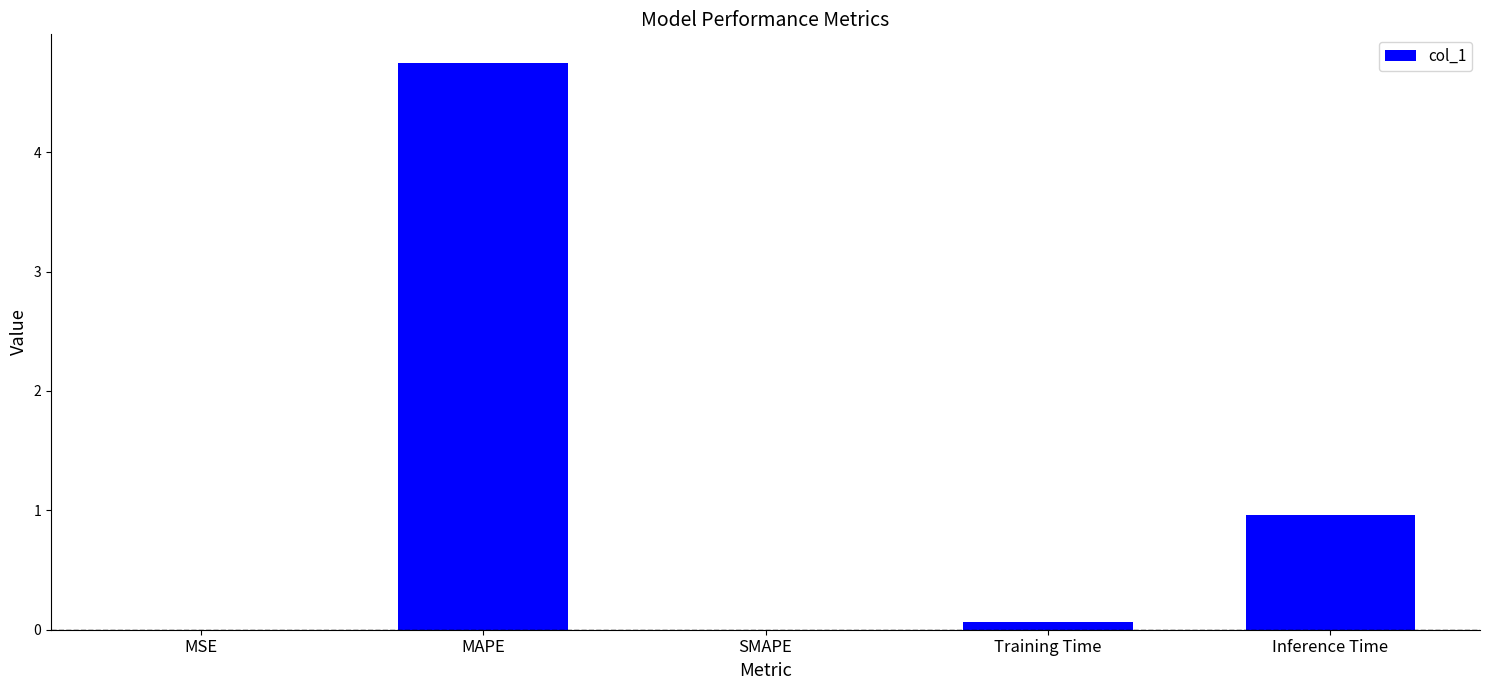

At which category does the chart reach its peak across all series?

MAPE